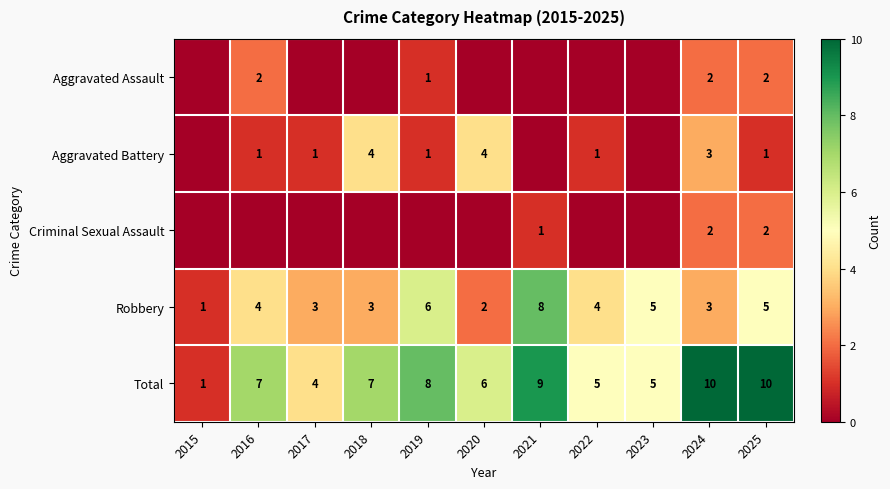

What is the sum of the Total values at 2016 and 2019?

15